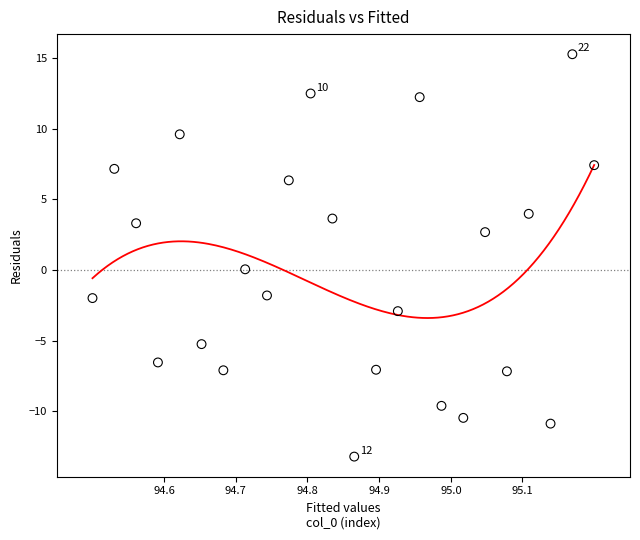

What is the range of Y values (max minus min)?

28.5